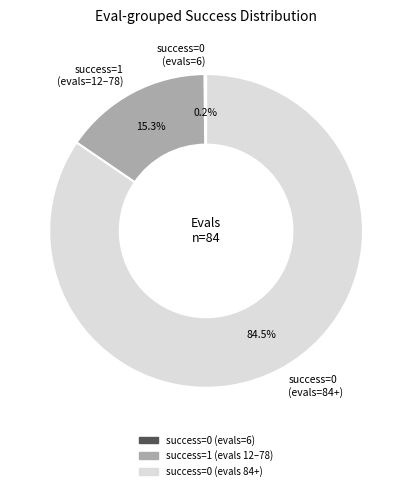

Combined, what portion of the pie is success=0 (evals=84+) and success=1 (evals=12–78)?

99.8%